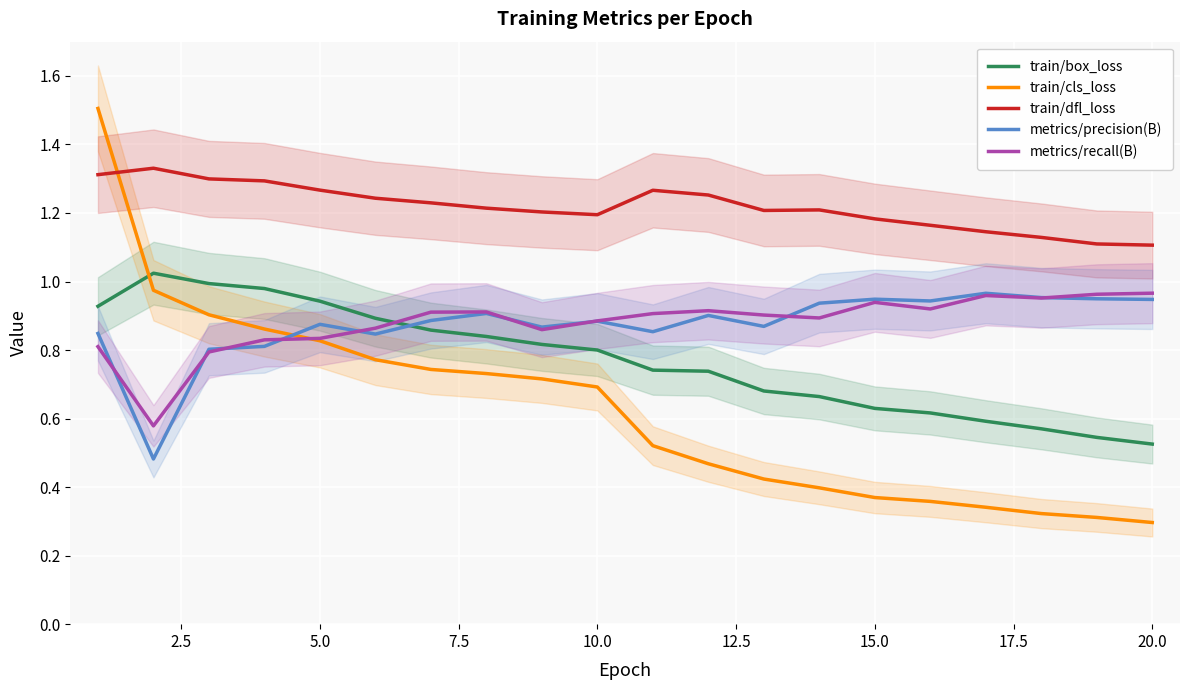

What is the approximate value of metrics/recall(B) at 20.0?

0.9